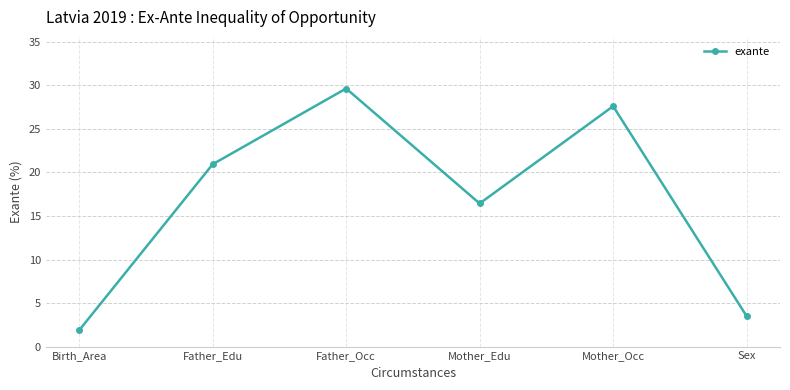

List the labels in order of value, largest first.

Father_Occ, Mother_Occ, Father_Edu, Mother_Edu, Sex, Birth_Area